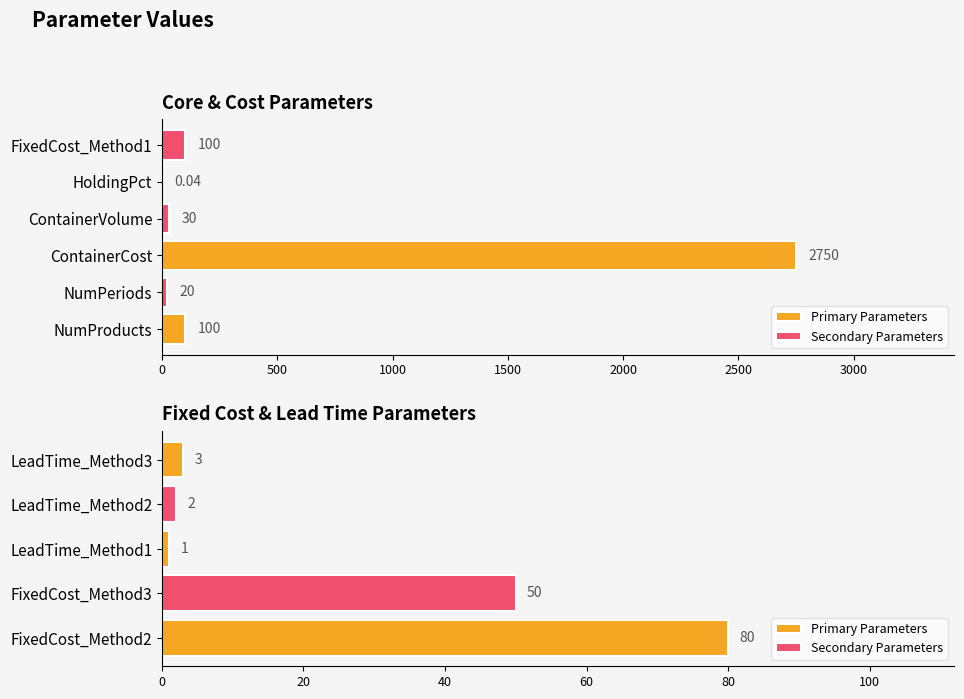

Where does the data first go above 30?

NumProducts